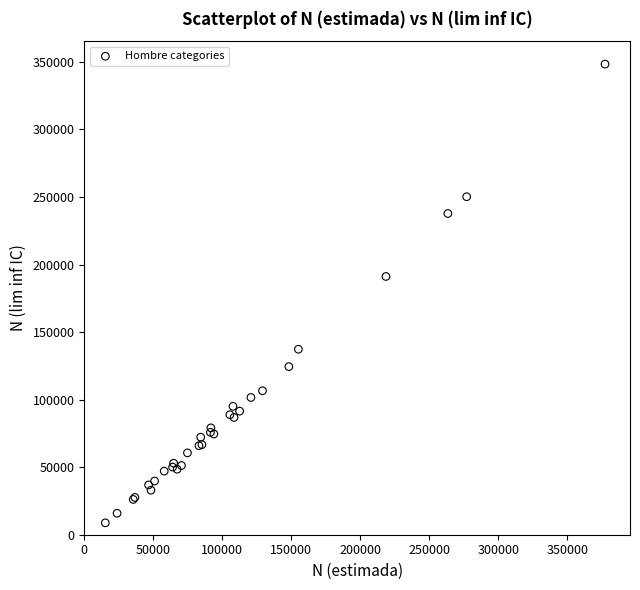

What Y value in the scatter plot is closest to 178578?

191168